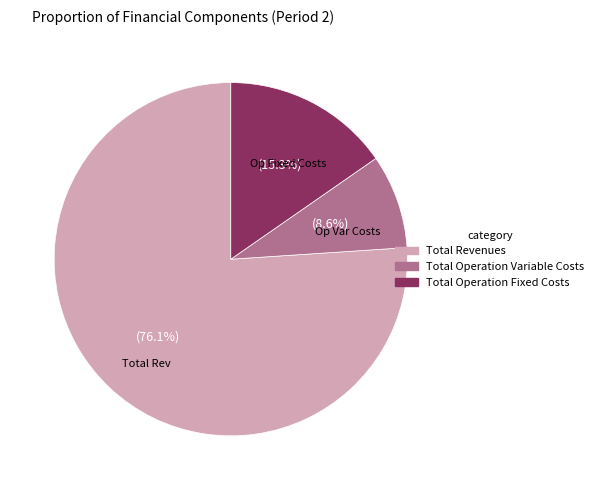

Rank the categories by value from lowest to highest.

Total Operation Variable Costs, Total Operation Fixed Costs, Total Revenues